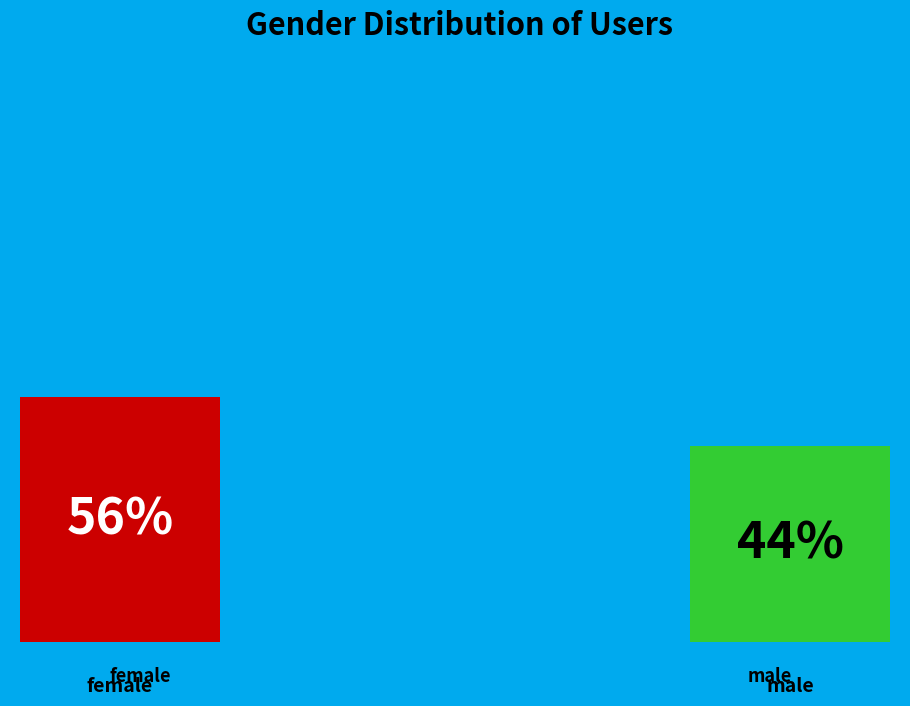

How many slices are in this pie chart?

2